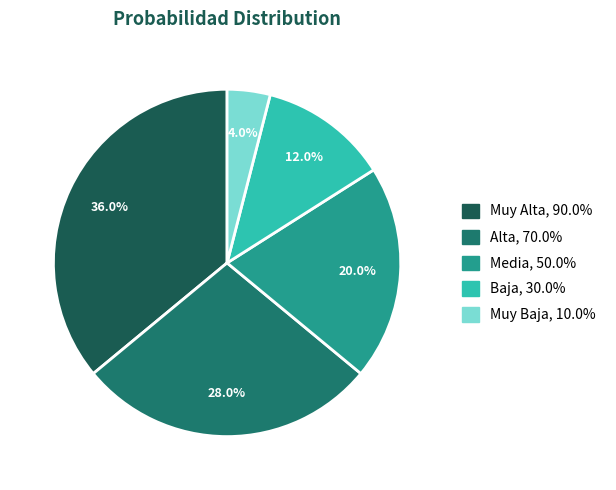

Does Muy Alta represent more than half of the total?

No